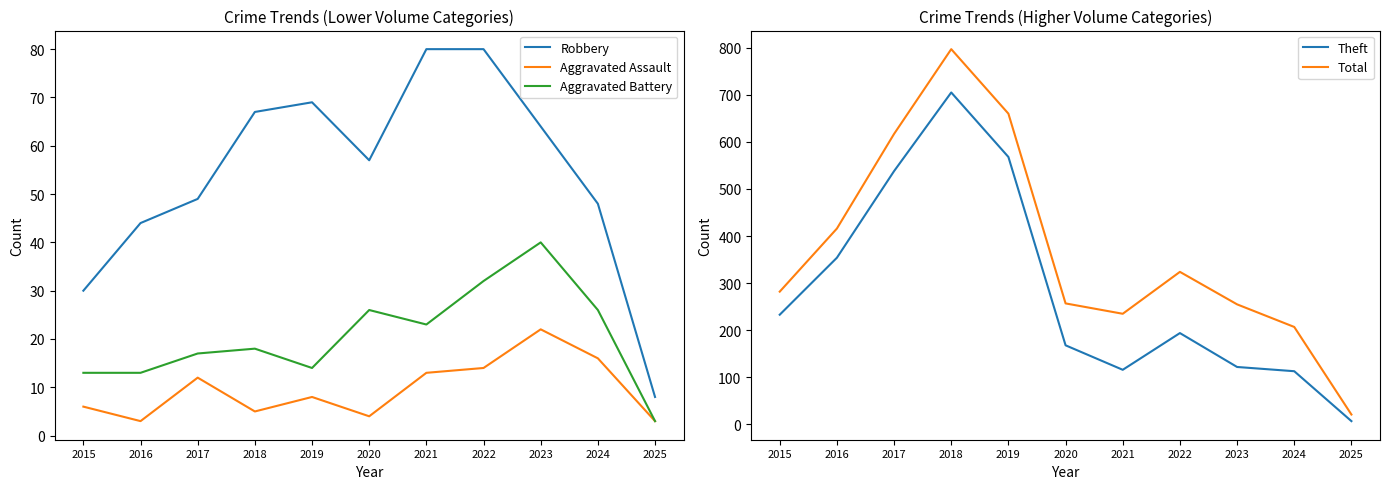

Which category has the lowest value in the Aggravated Battery series?

2025